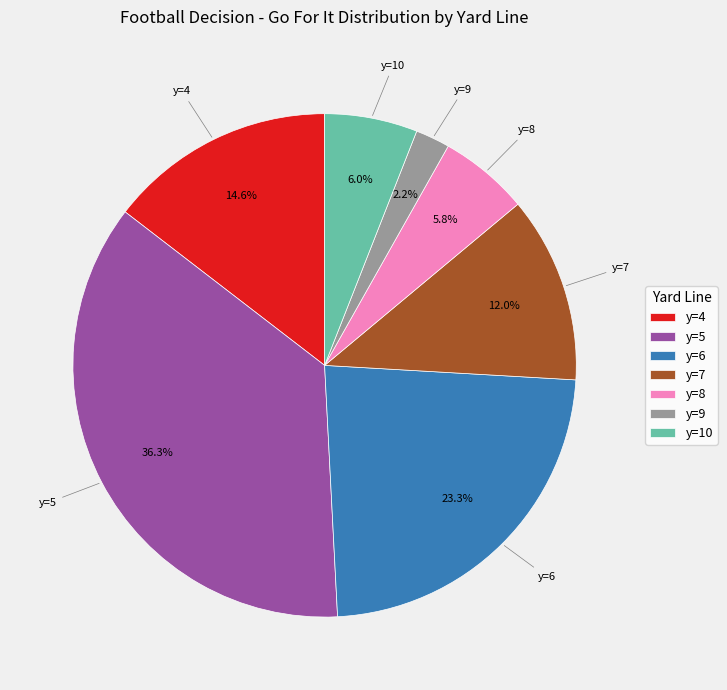

Which slice is the largest?

y=5